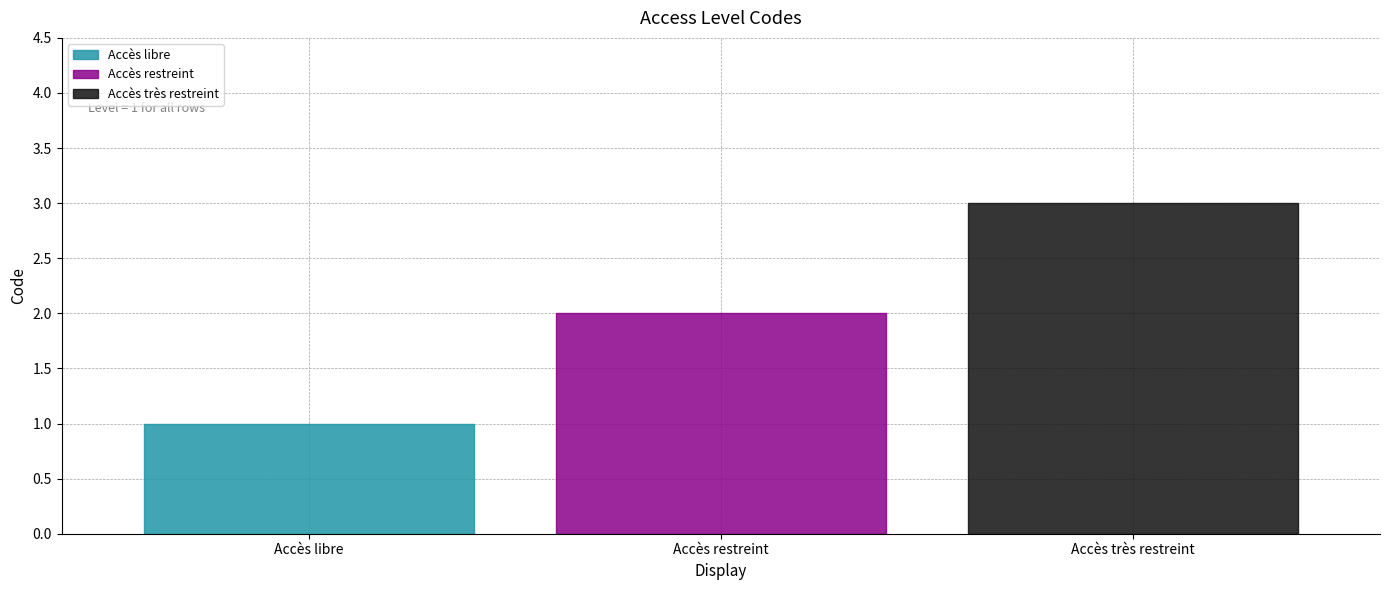

Rank the categories by value from highest to lowest.

Accès très restreint, Accès restreint, Accès libre